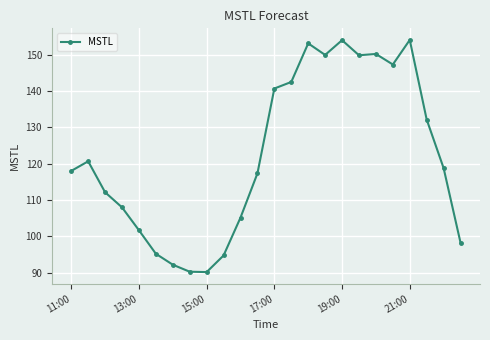

Count the number of data series in this chart.

1